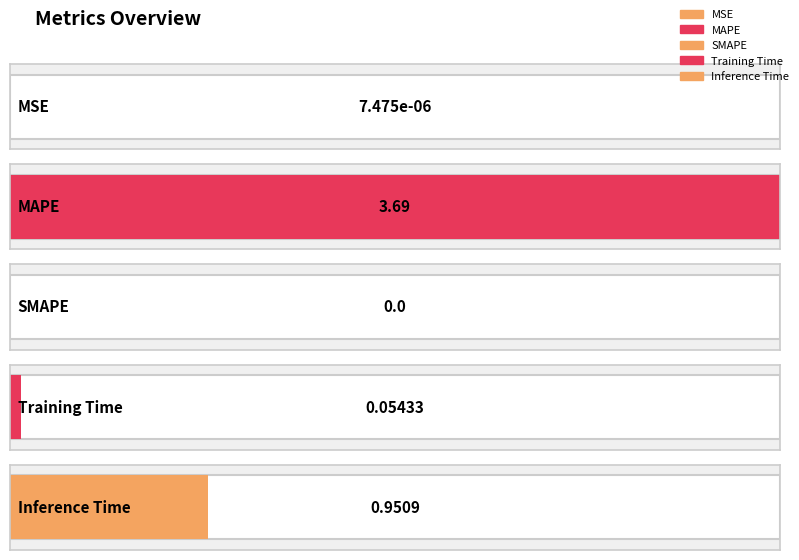

What is the average value?

0.9